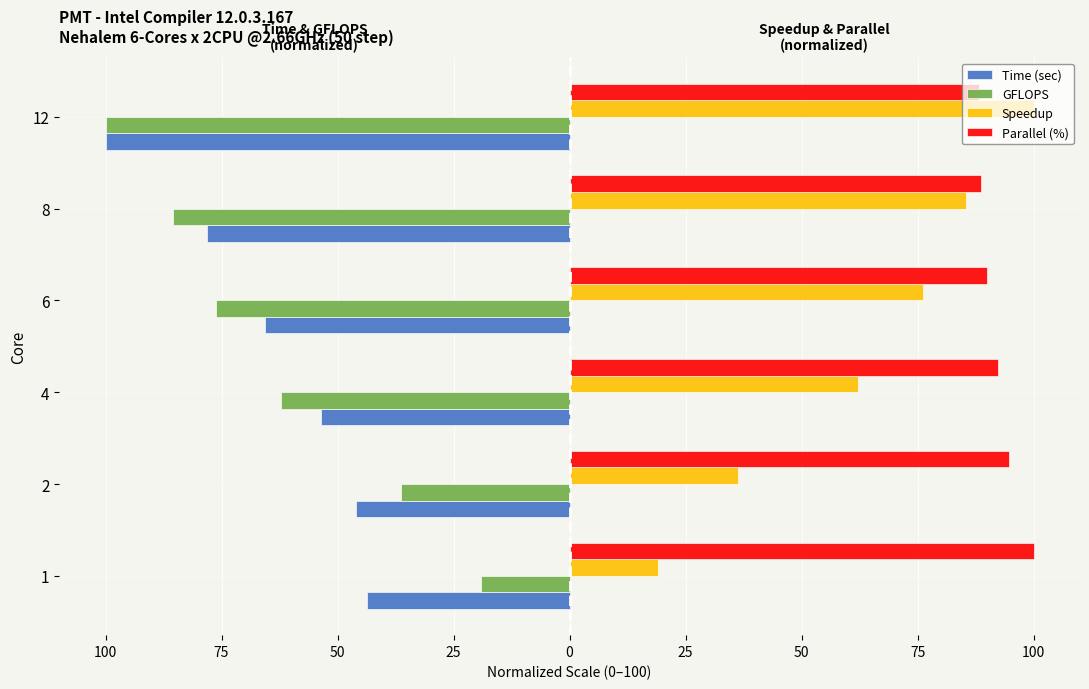

What are all the series names shown in the legend?

Time (sec), GFLOPS, Speedup, Parallel (%)